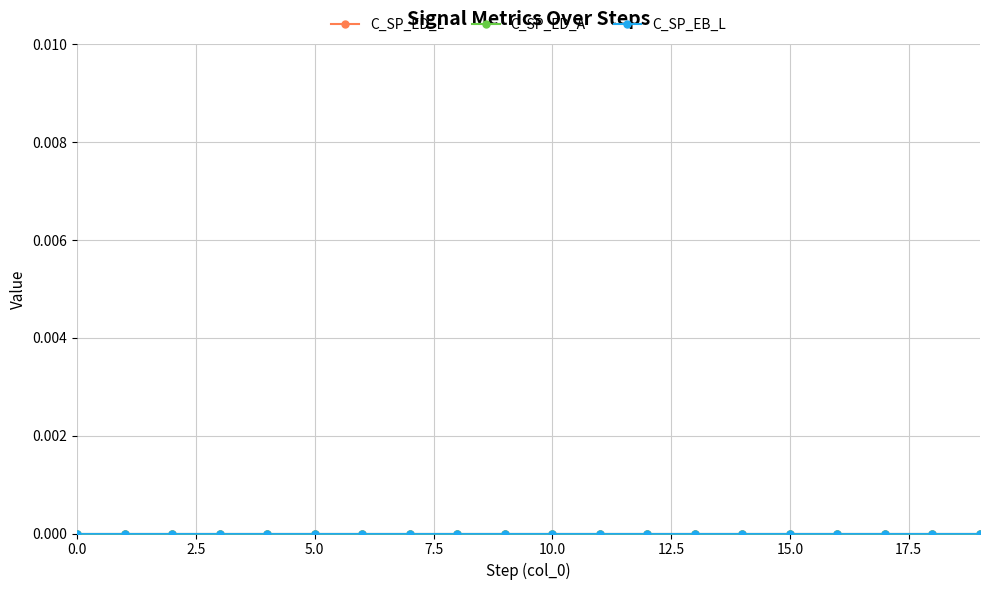

How many intersections are there between C_SP_ED_L and C_SP_EB_A?

1